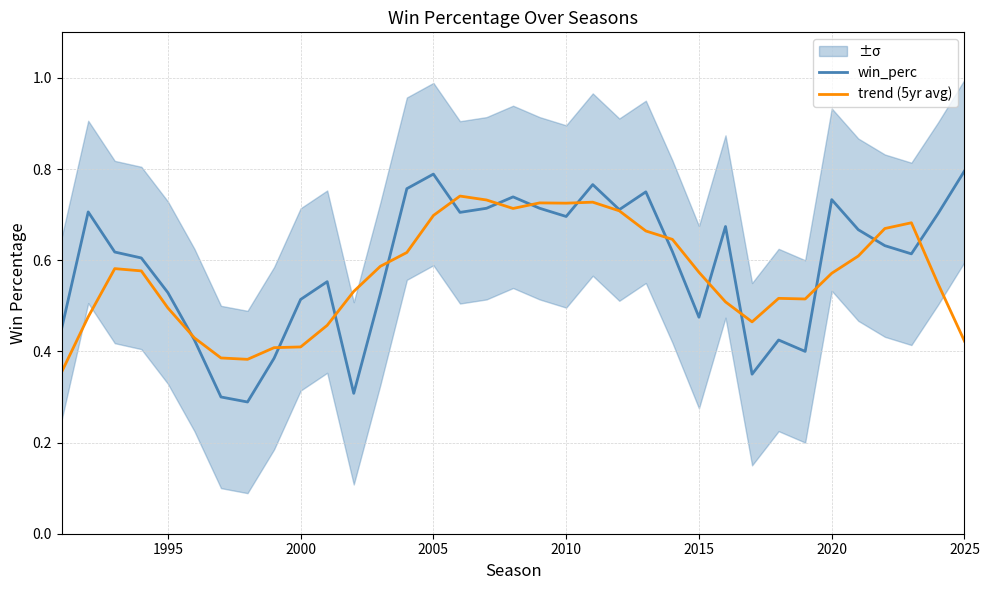

Is it true that win_perc equals 1.2 at 2005?

False